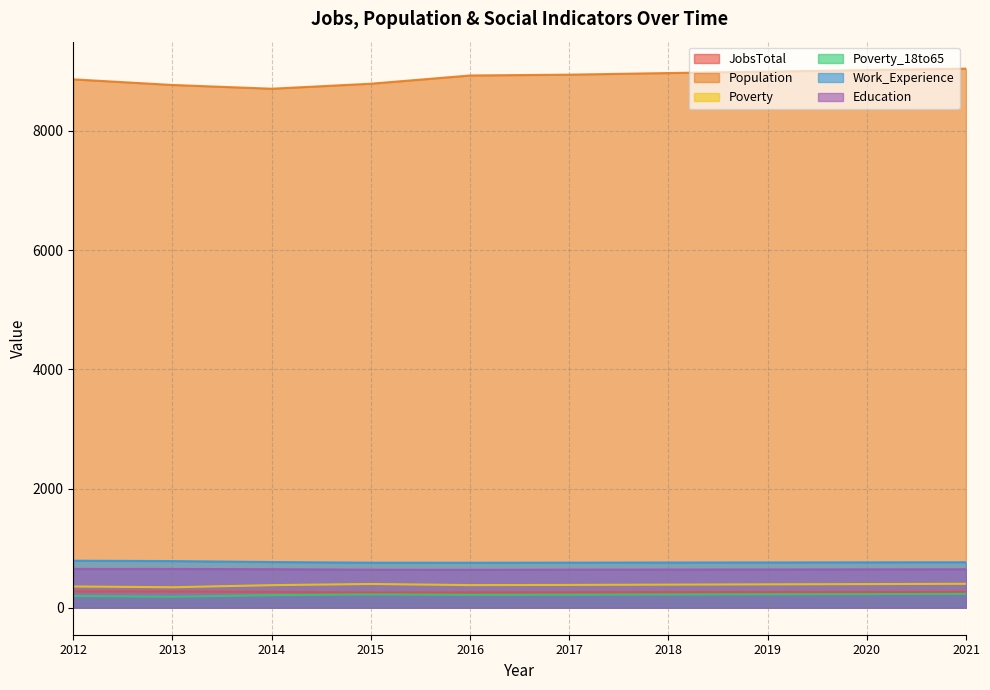

At which category is the sum across all series the highest?

2021